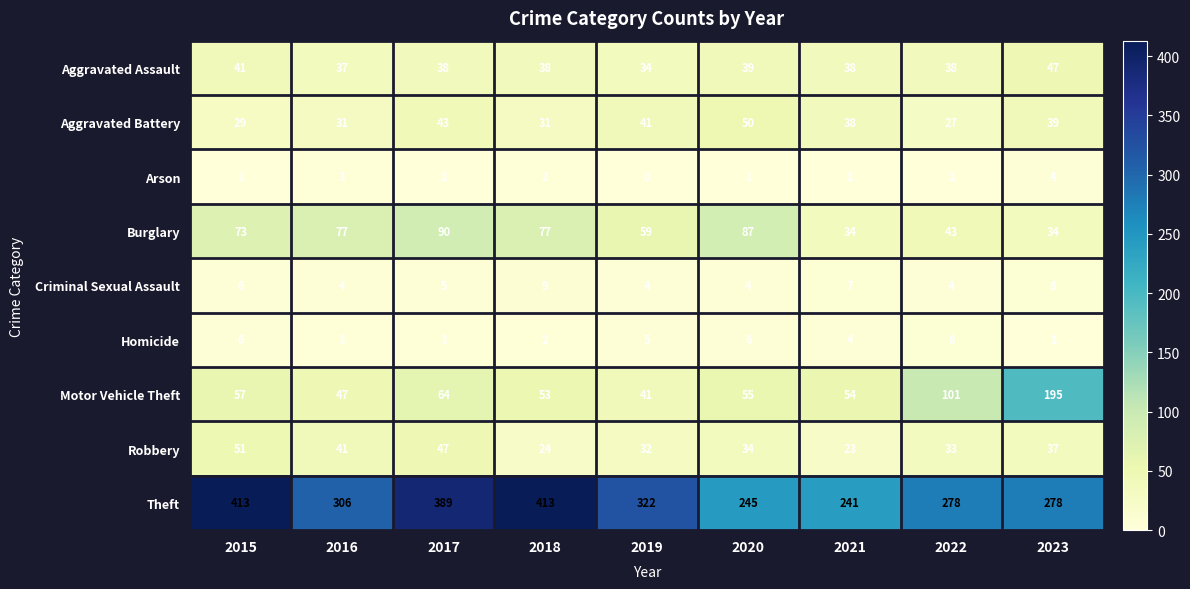

Which label corresponds to the smallest value in the chart?

2019